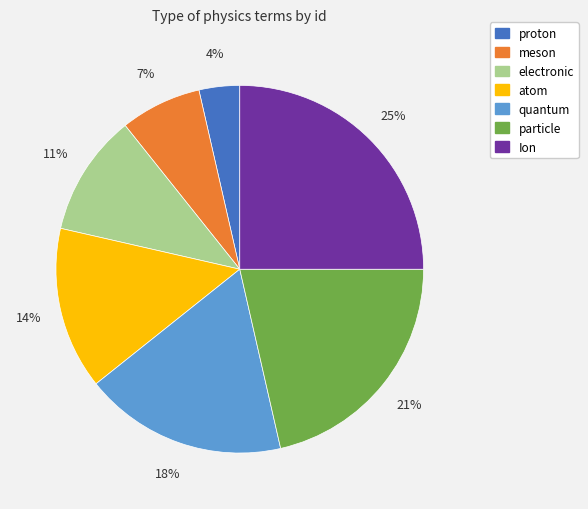

How many segments does this pie chart have?

7